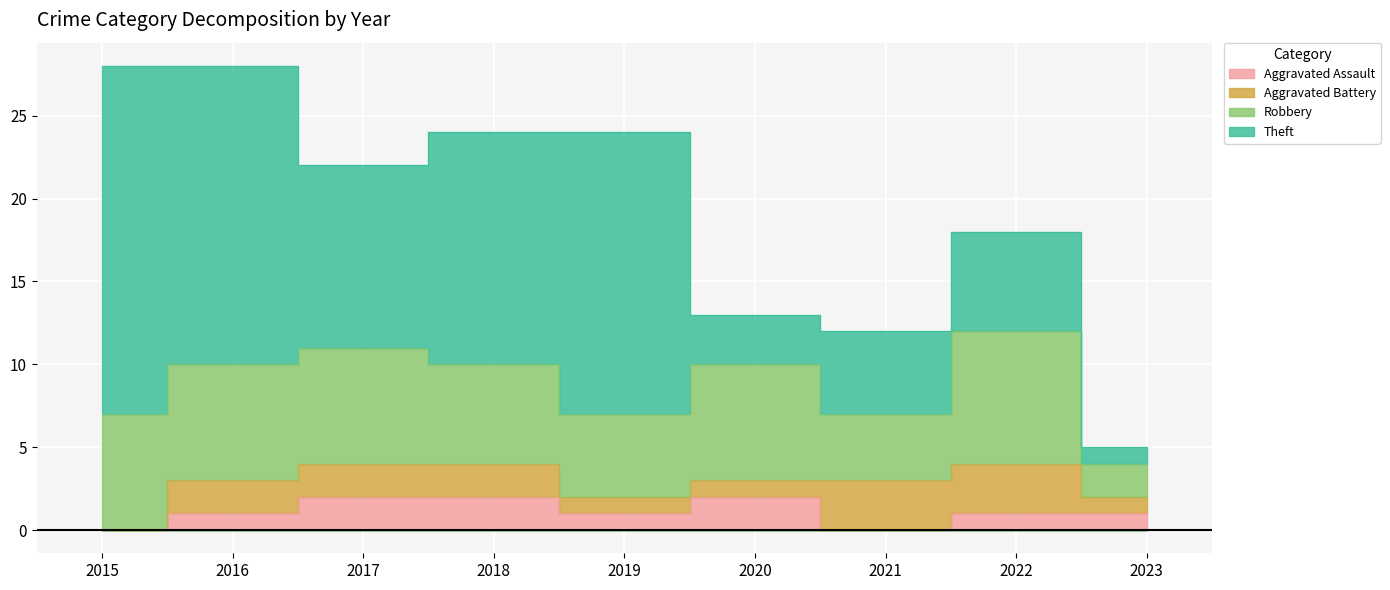

Rank the categories by Aggravated Assault value from highest to lowest.

2017, 2018, 2020, 2016, 2019, 2022, 2023, 2015, 2021